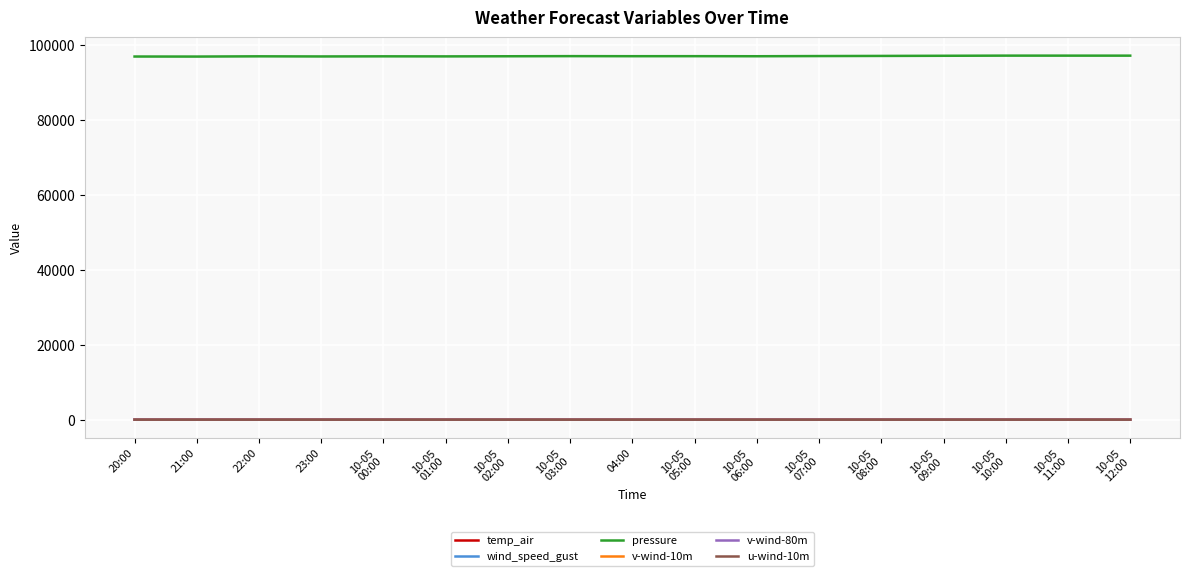

The v-wind-10m series shows 2.1 at 20:00. True or false?

True